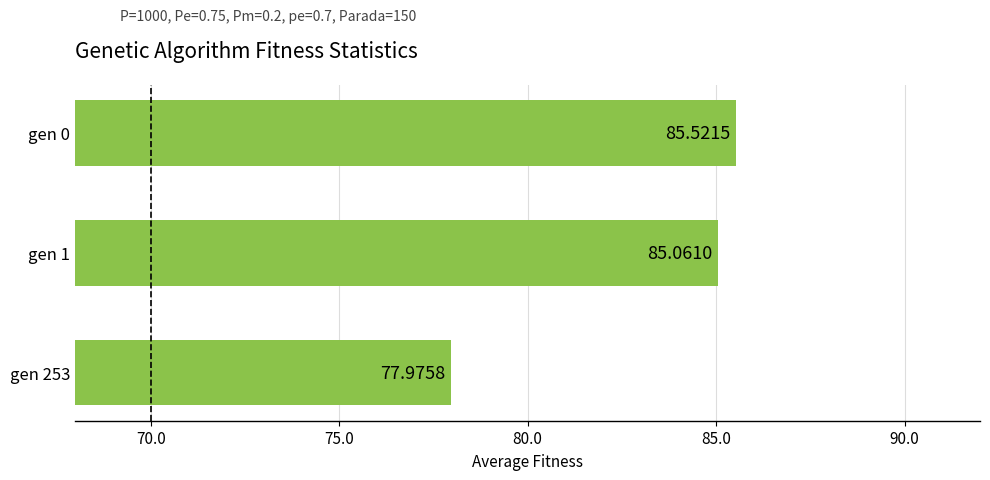

What is the minimum value shown in the chart?

78.0